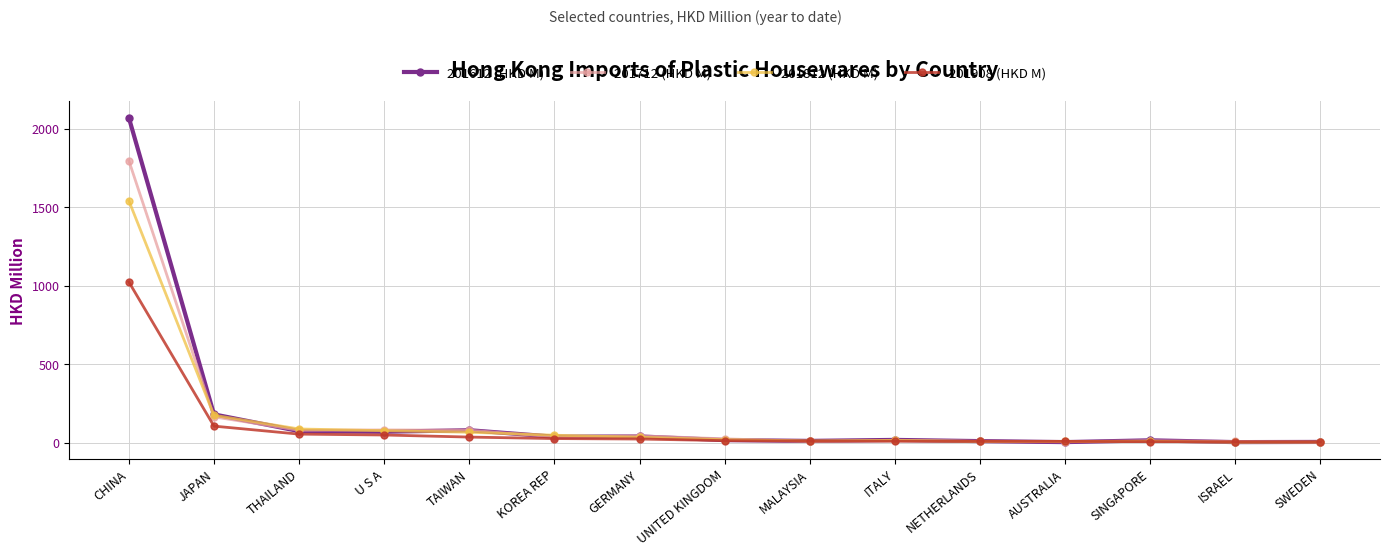

At which category is the sum across all series the highest?

CHINA